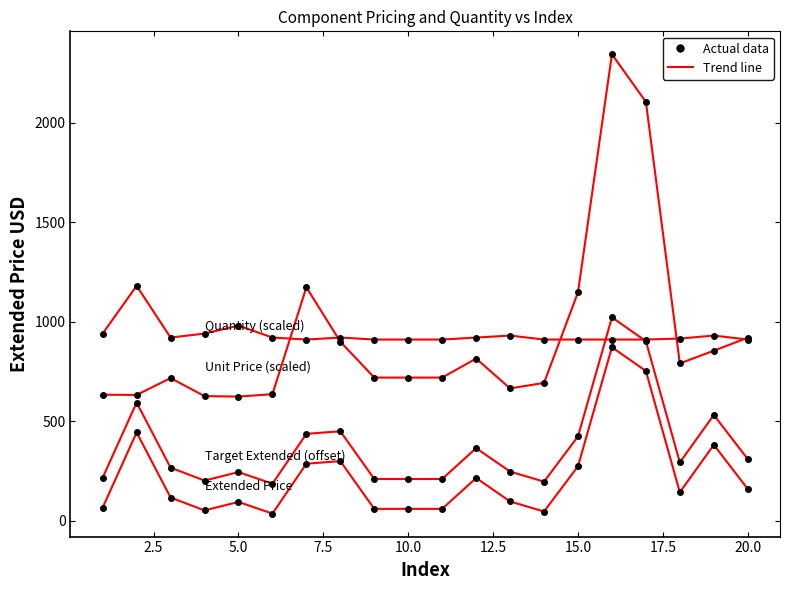

Is this an area chart (filled region under the line)?

No